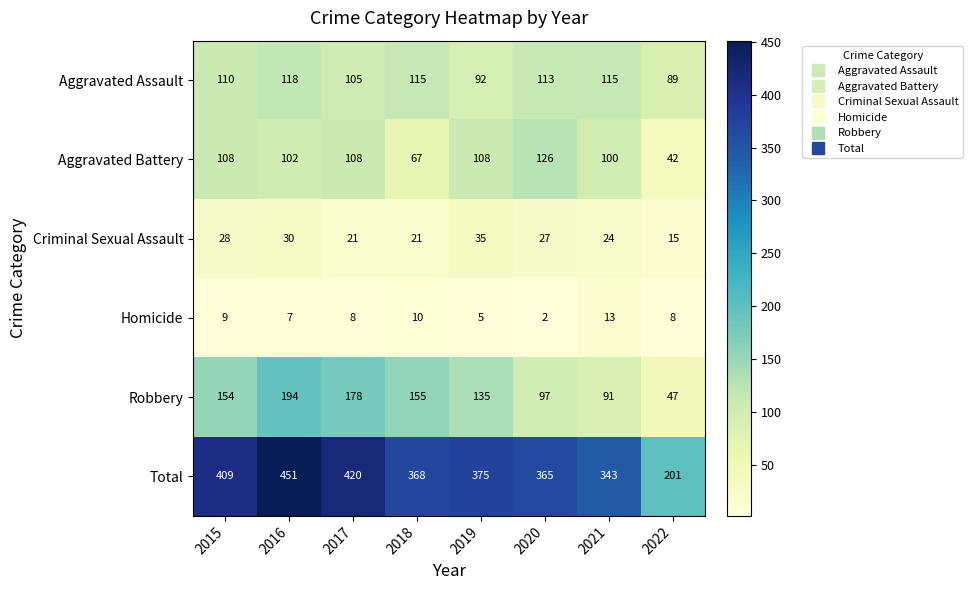

What is the approximate value of Total at 2015, to the nearest 5?

410